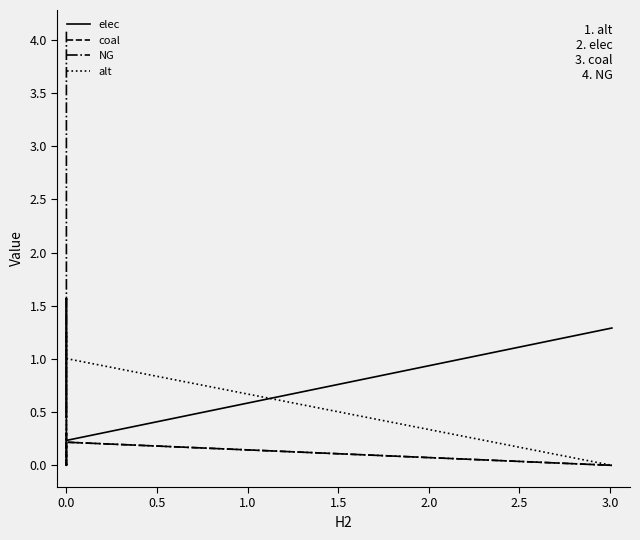

True or false: alt and elec intersect in this chart.

True